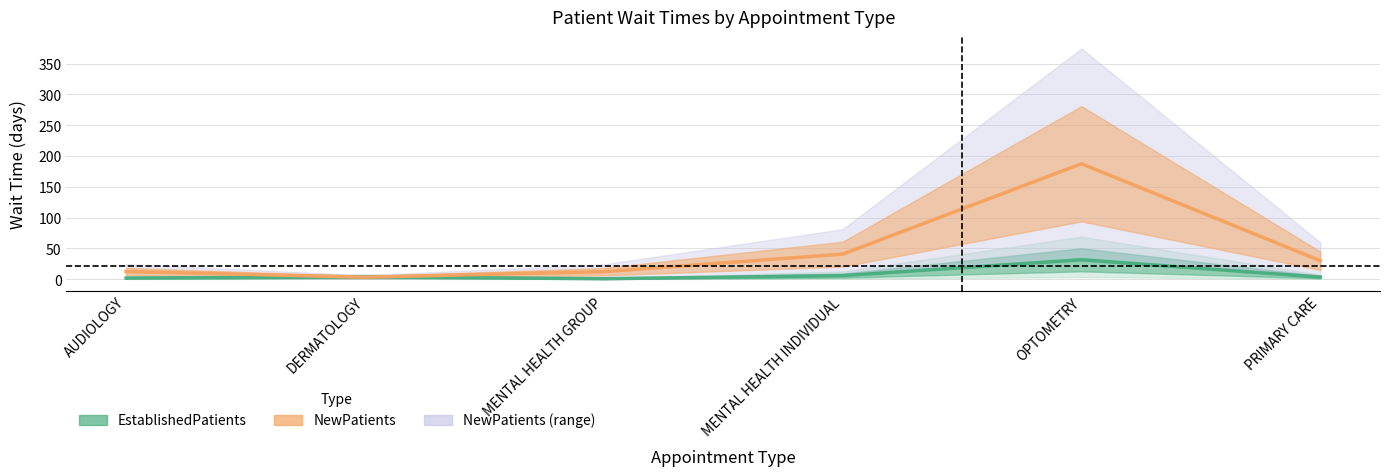

What is the difference between the second highest and minimum values in the NewPatients series?

37.4